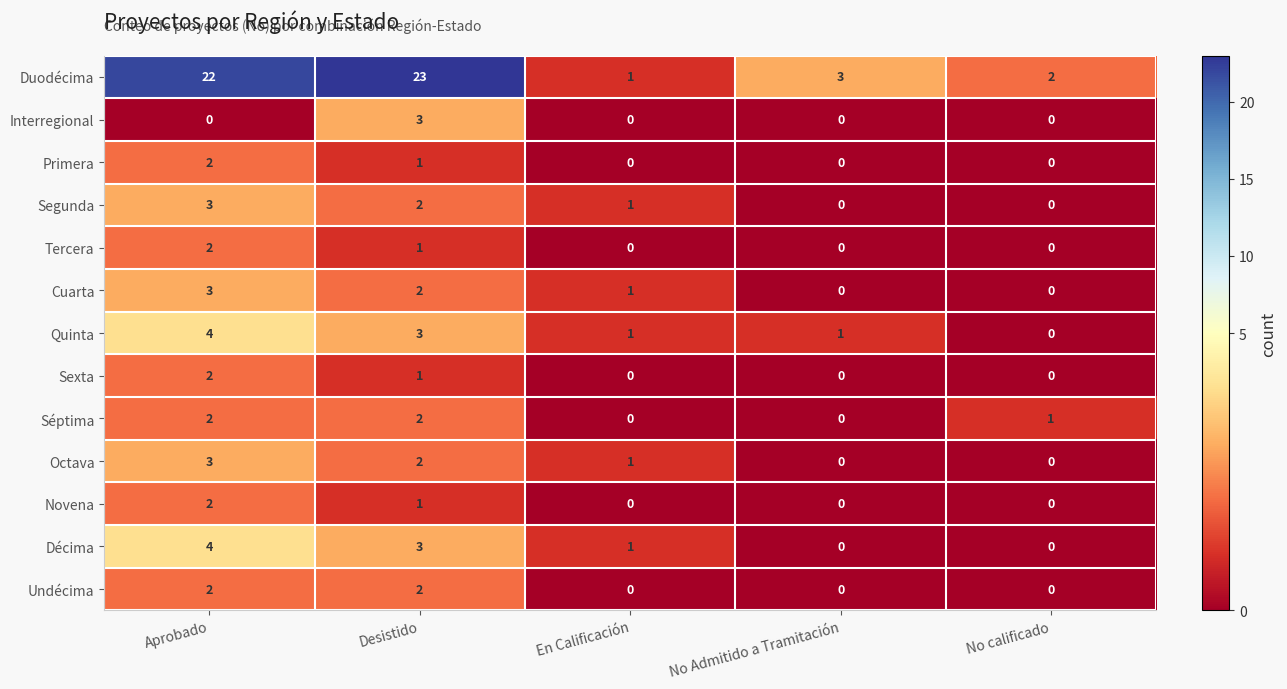

Count the number of data series in this chart.

13